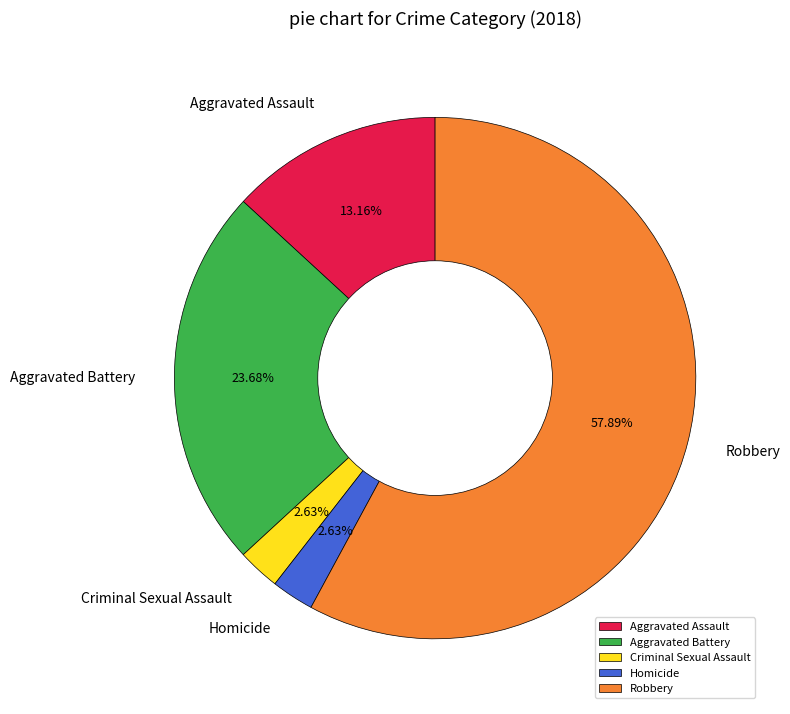

Which slice is the largest?

Robbery